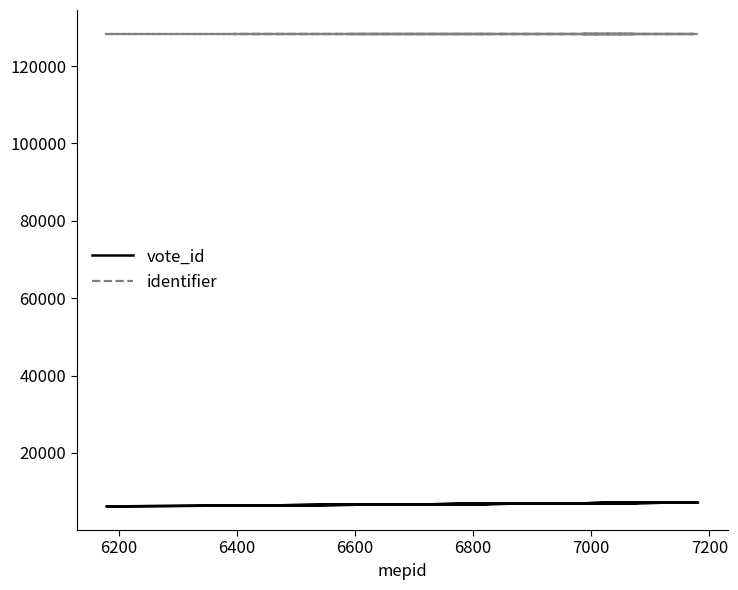

Which series has the largest range (max minus min)?

vote_id